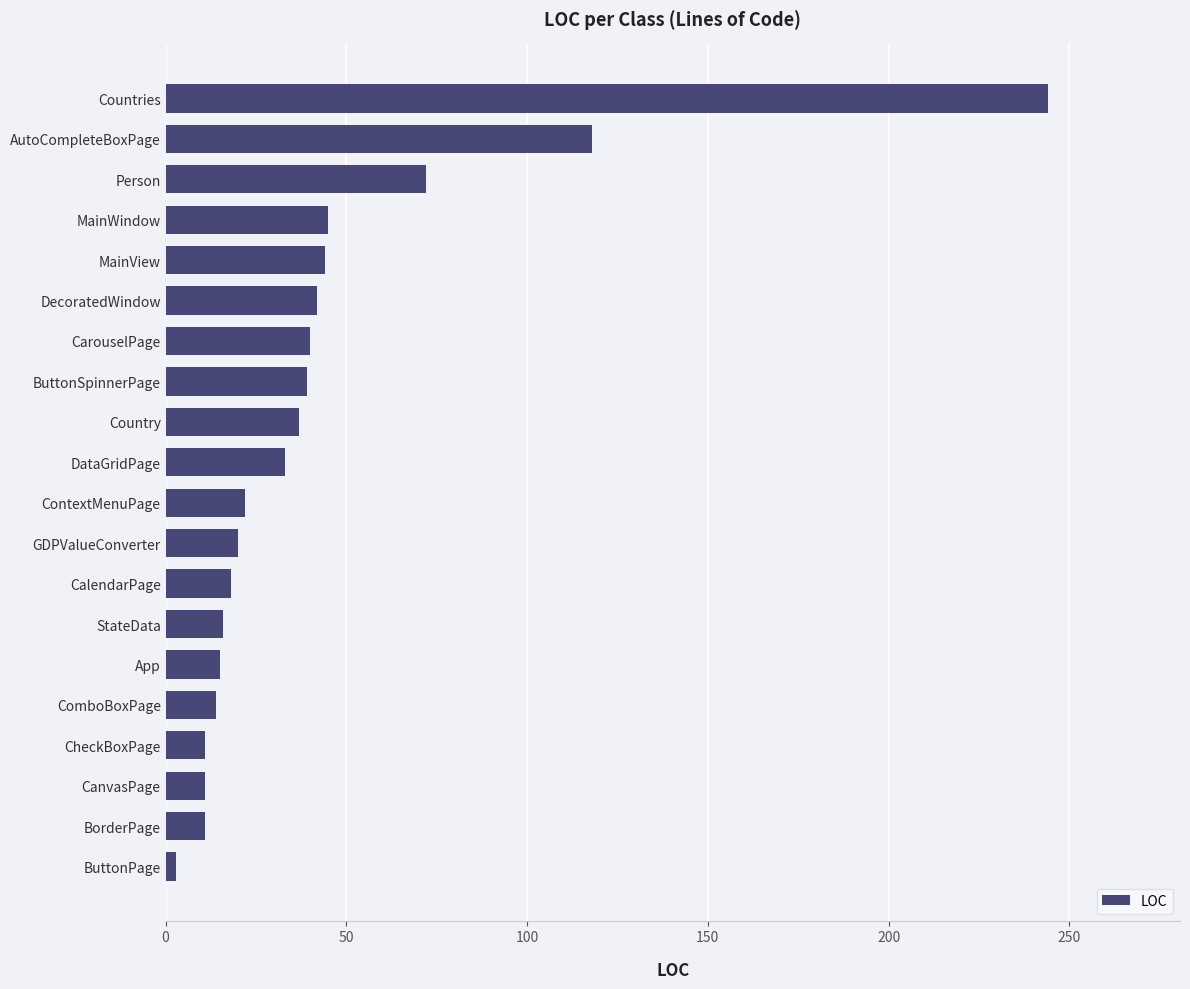

What is the greatest value displayed?

244